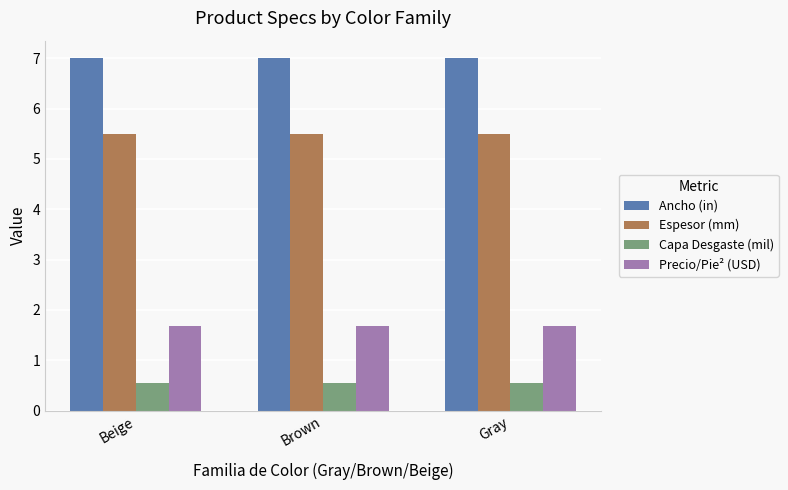

What is the approximate value of Espesor (mm) at Brown?

5.5